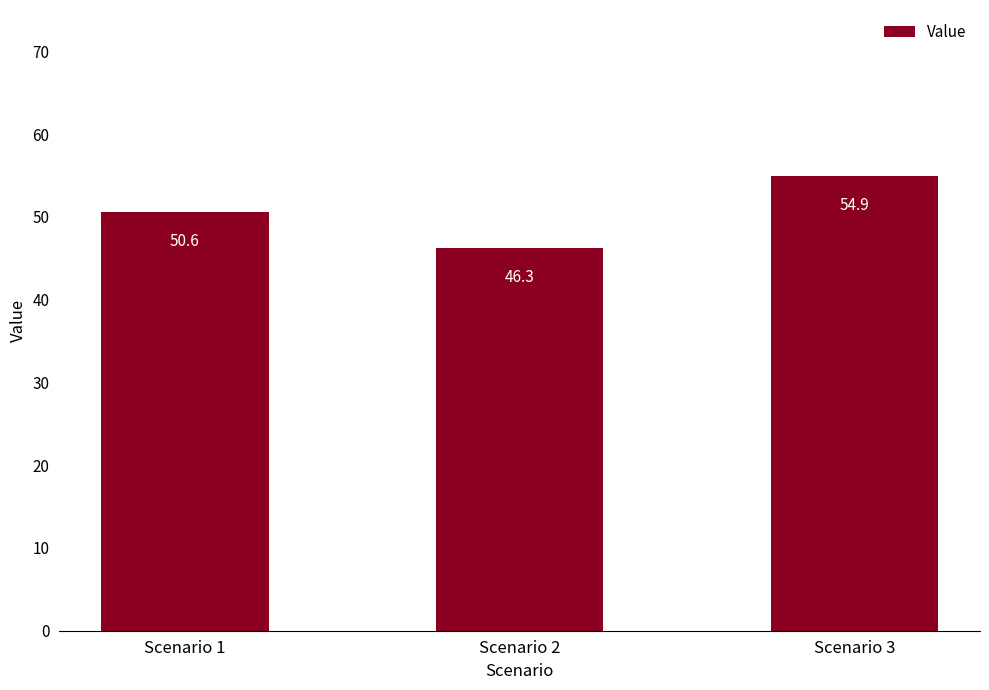

True or false: the data shows 67.4 at Scenario 1.

False